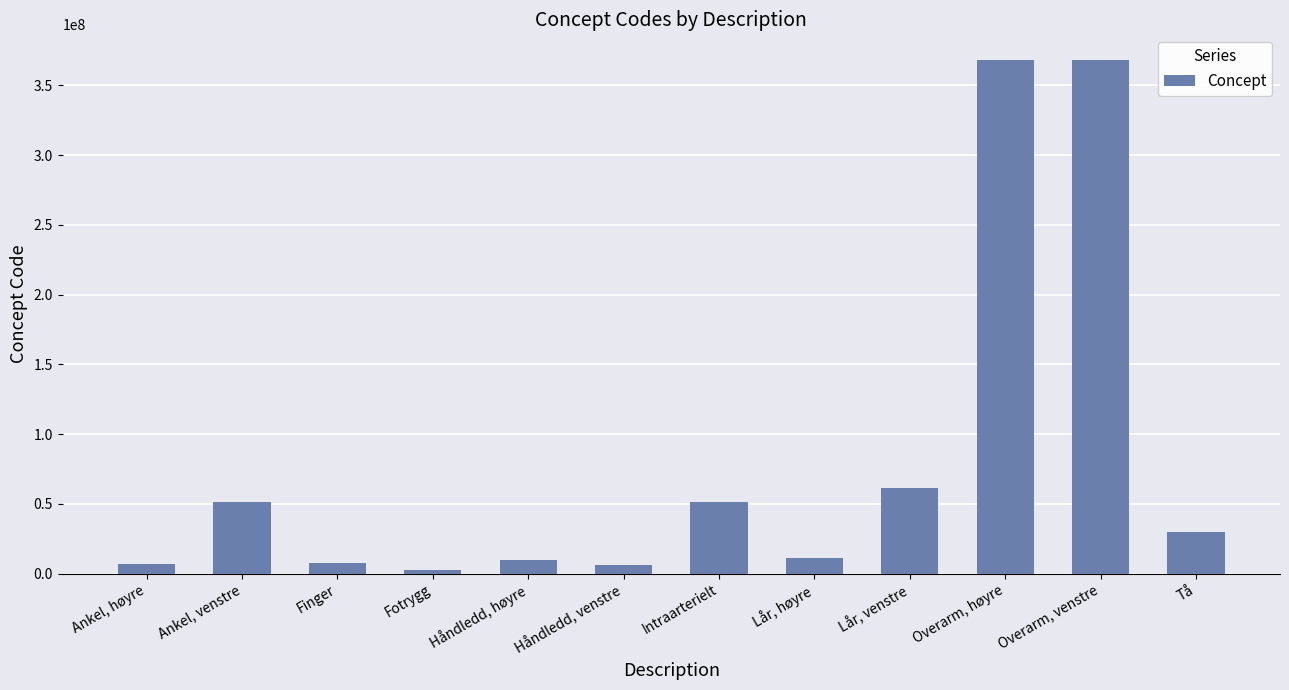

What is the average value?

81151671